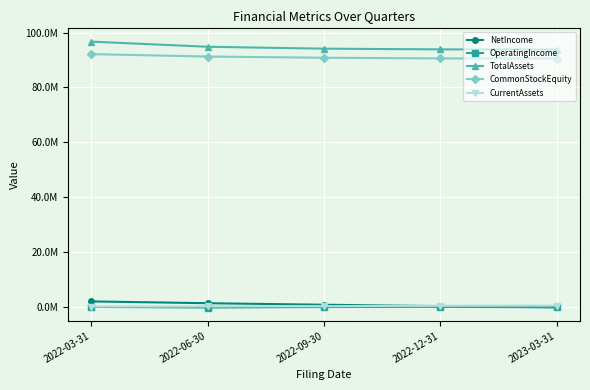

True or false: CurrentAssets and NetIncome cross at least once.

True